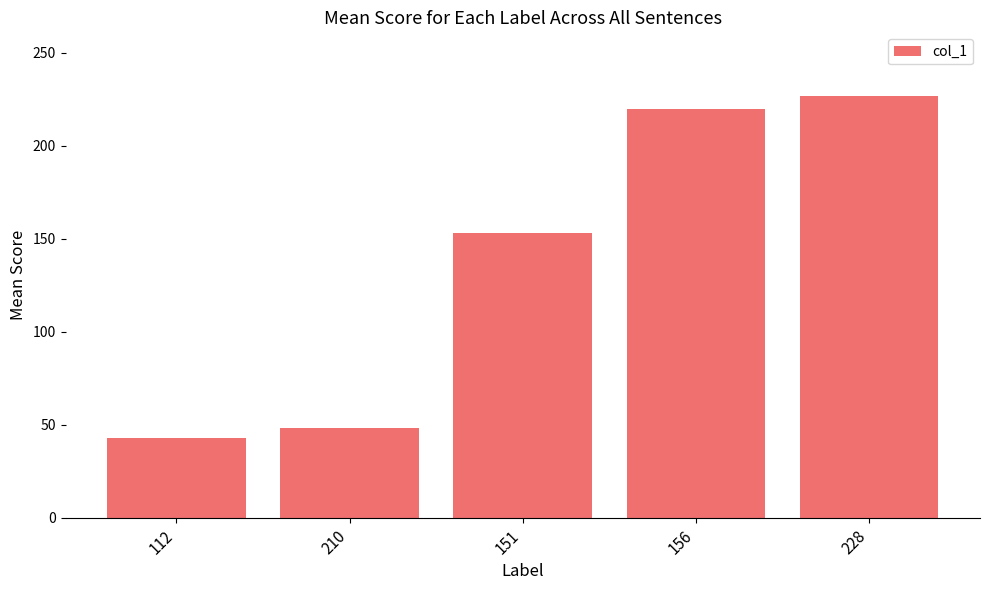

What is the label of the 5th bar from the right?

112